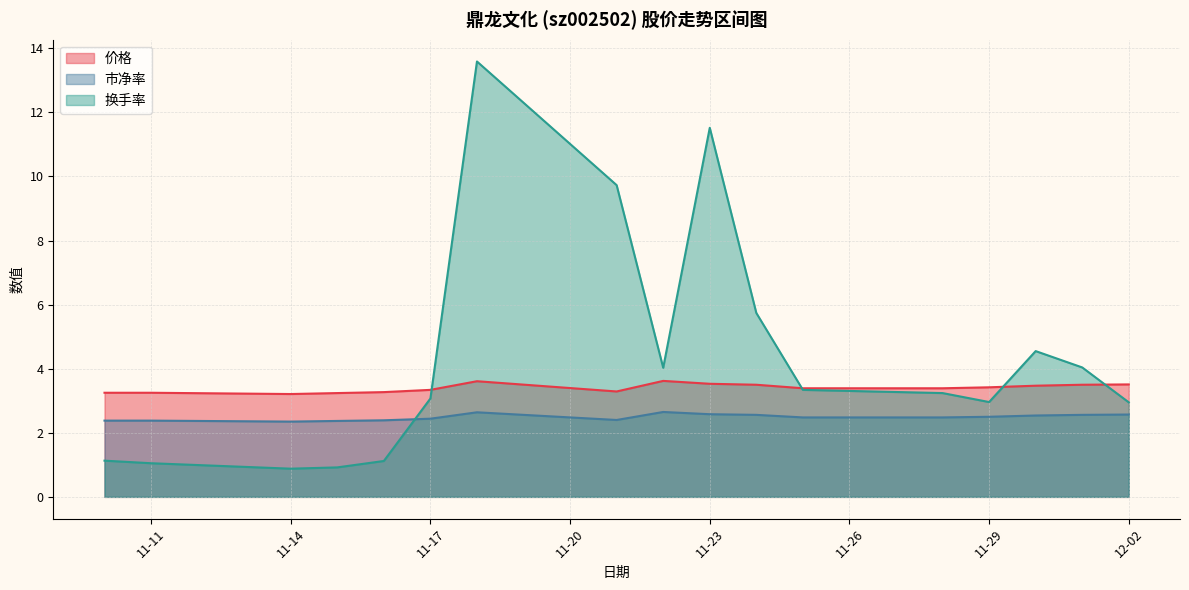

Rank the series by their average value, from lowest to highest.

市净率, 价格, 换手率